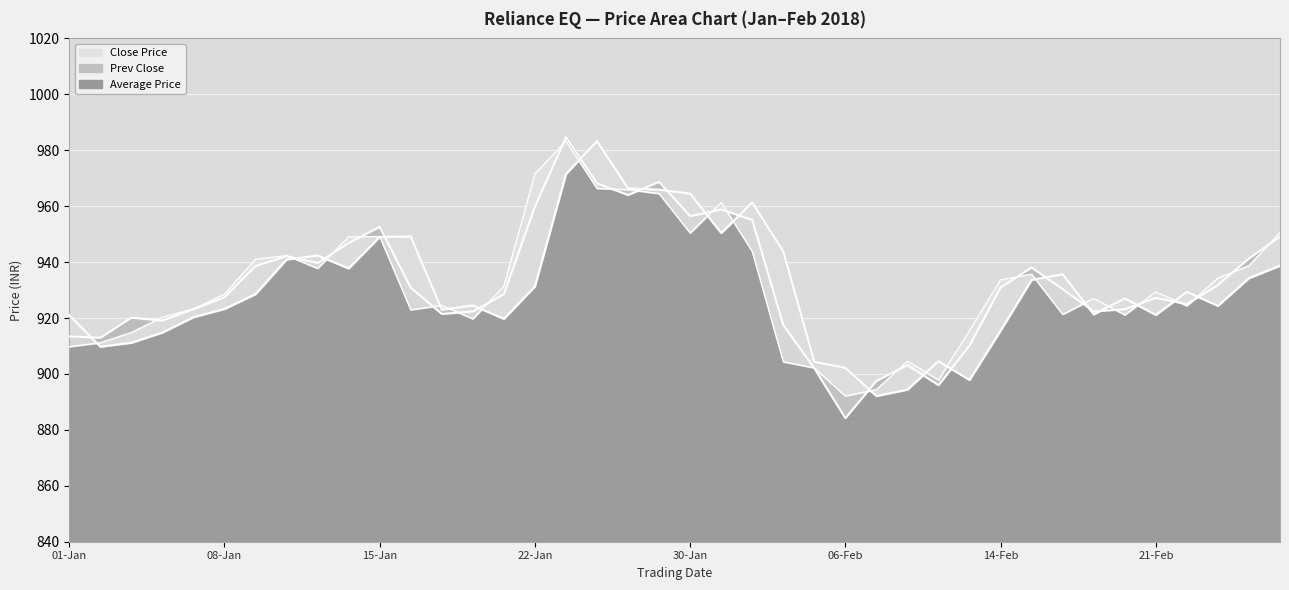

What is the difference between the maximum and minimum values in the Prev Close series?

91.1